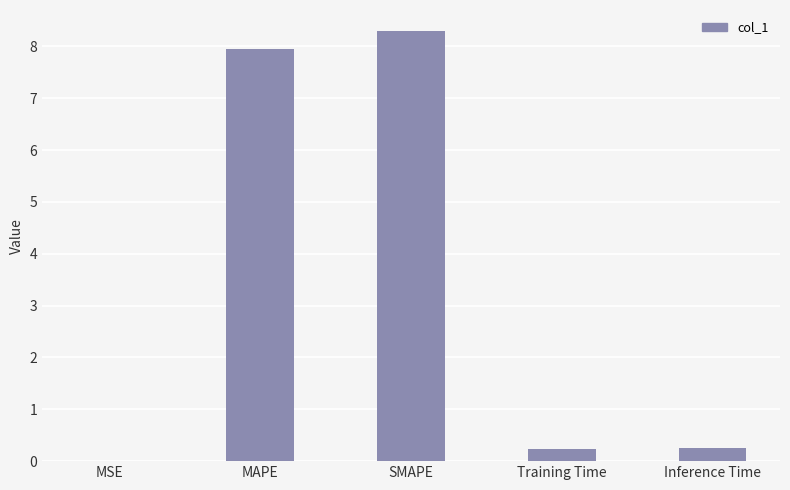

What is the change in value from SMAPE to Training Time?

-8.1